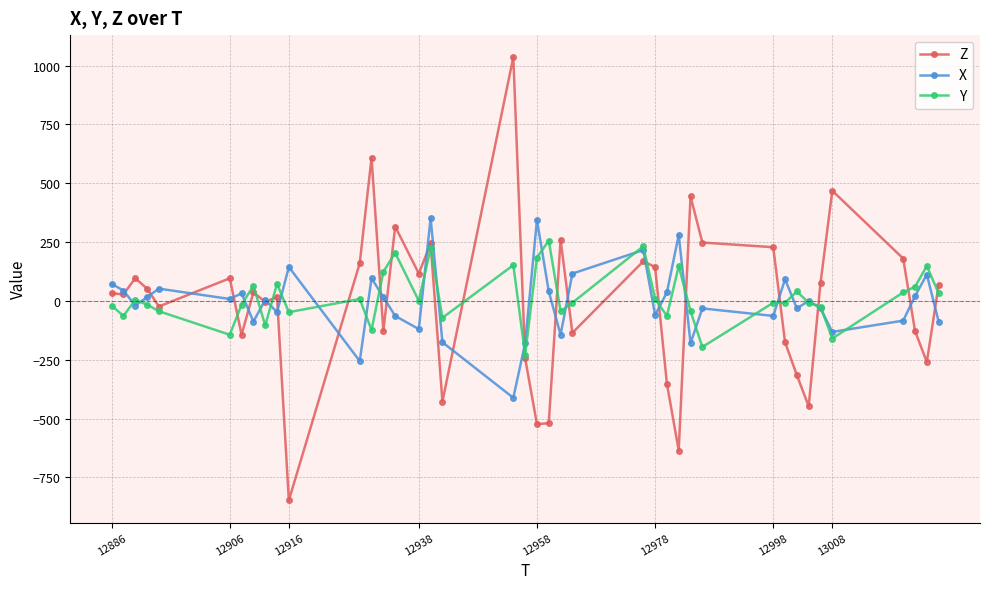

True or false: X has more than 0 interior local peaks.

True